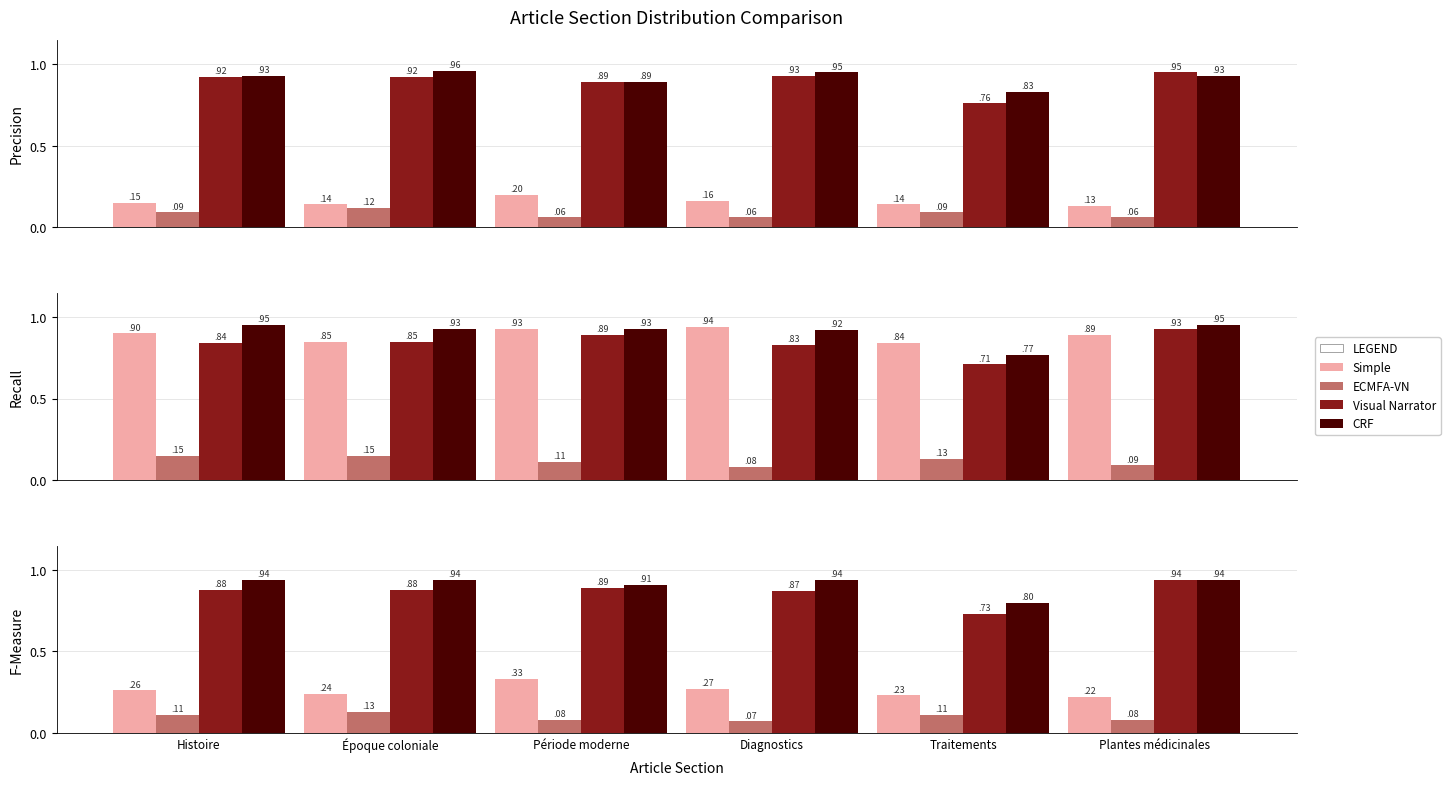

Which series changed the most between Période moderne and Diagnostics?

Simple